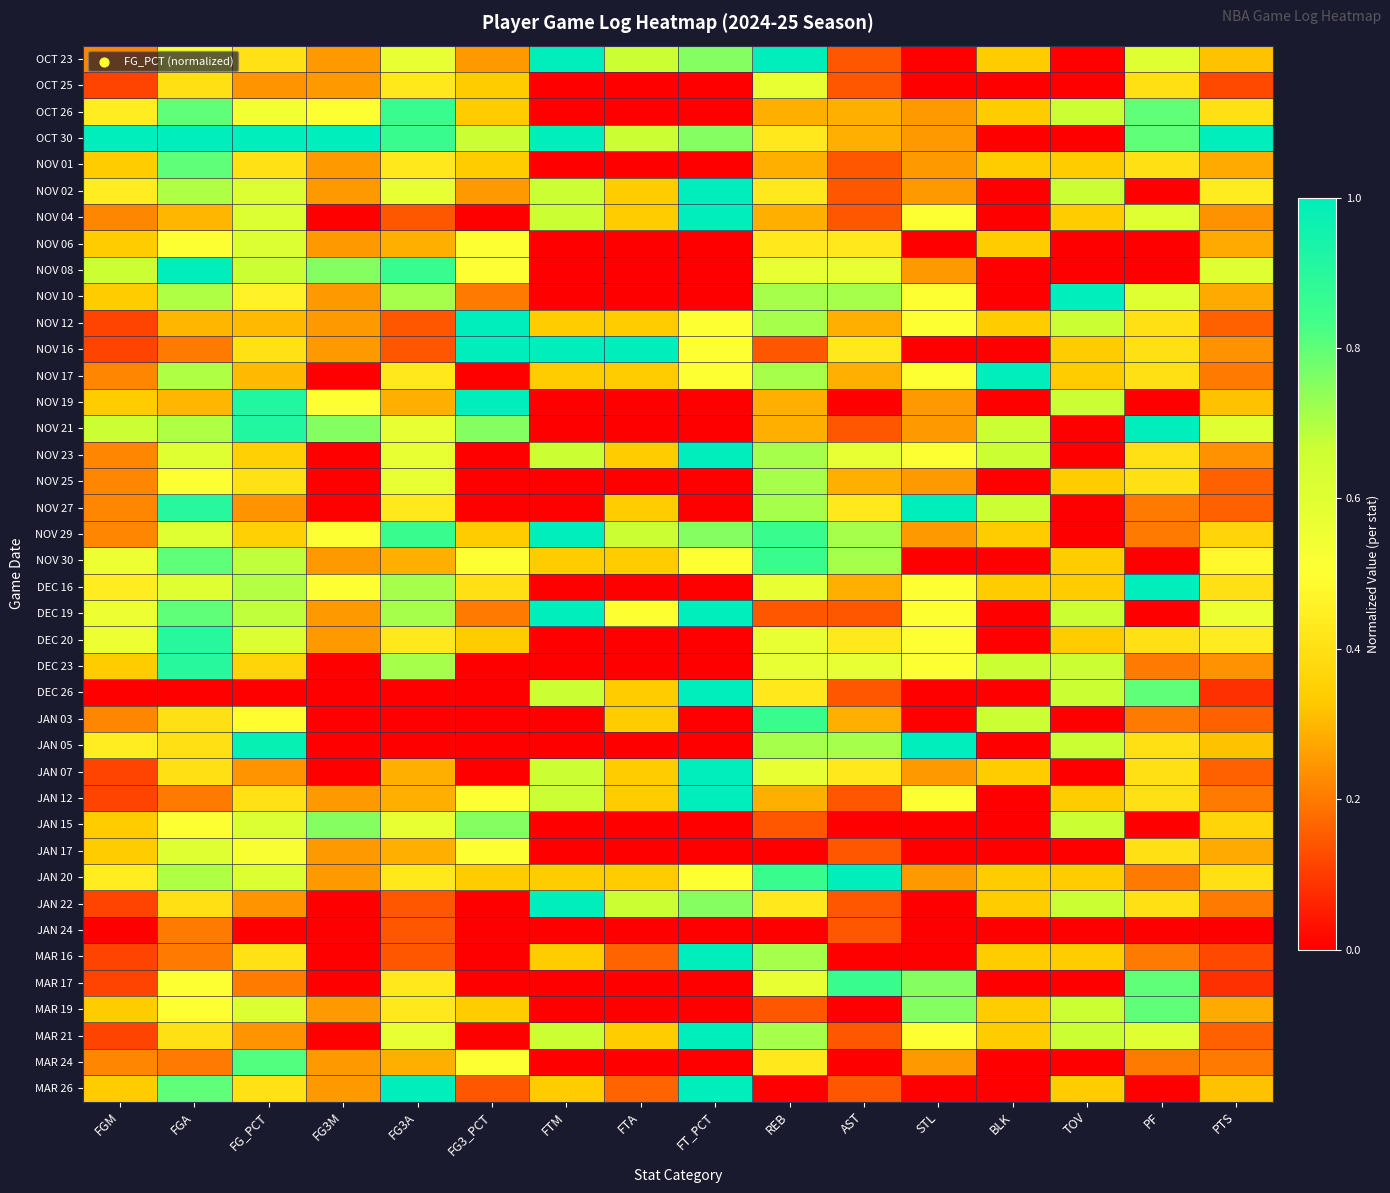

Between FGA and FGM, which is larger?

FGA